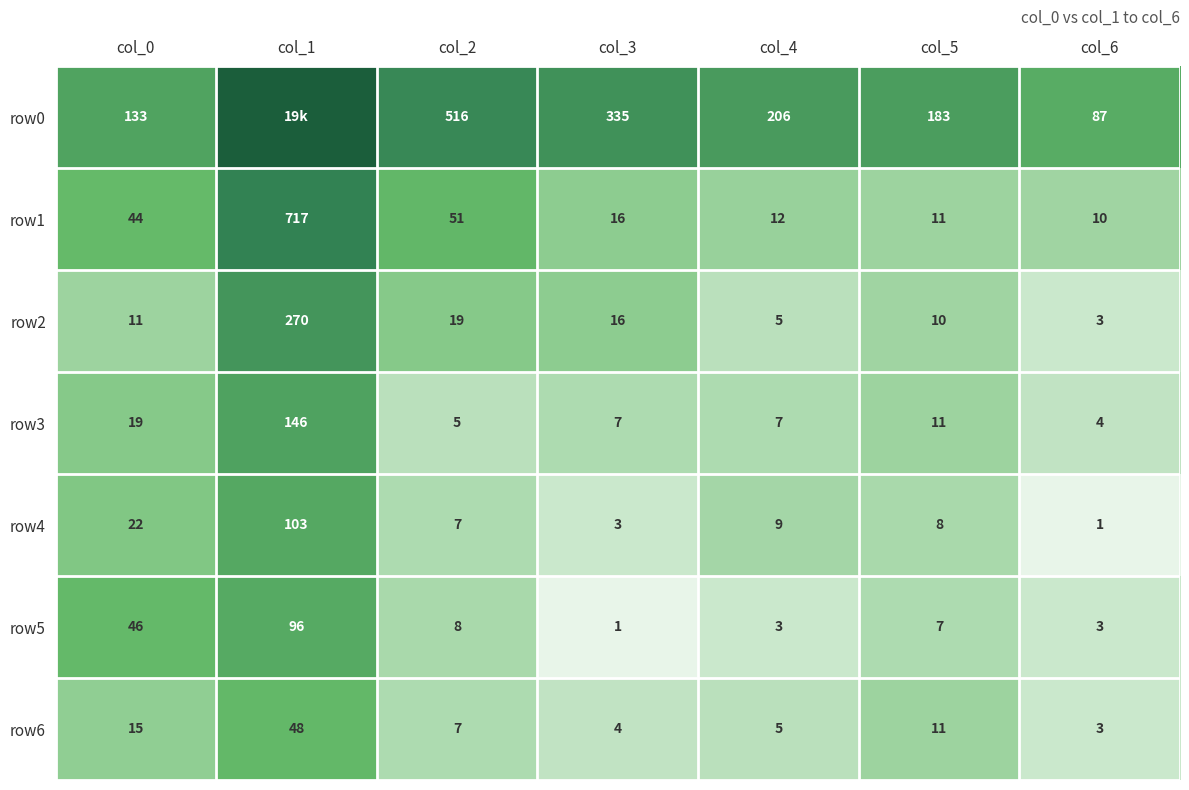

What is the total value across all series at col_5?

241.0